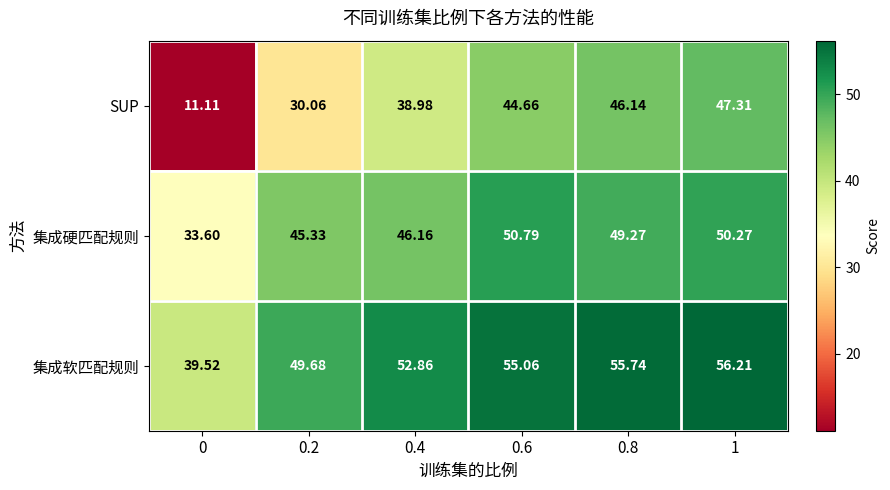

Which series has the widest spread of values?

SUP